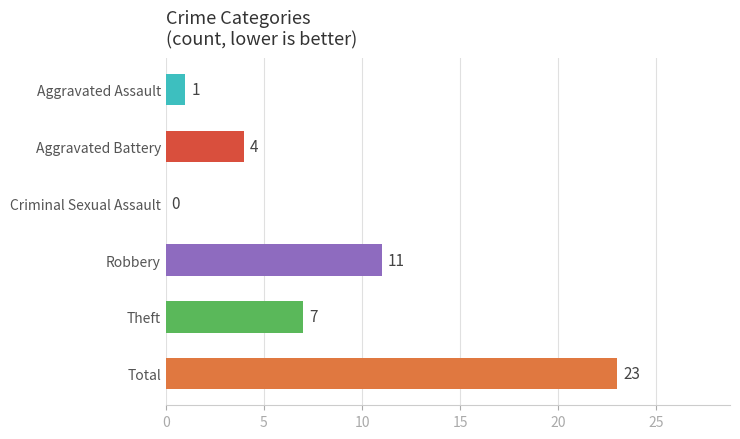

What is the sum of the values at Robbery and Total?

34